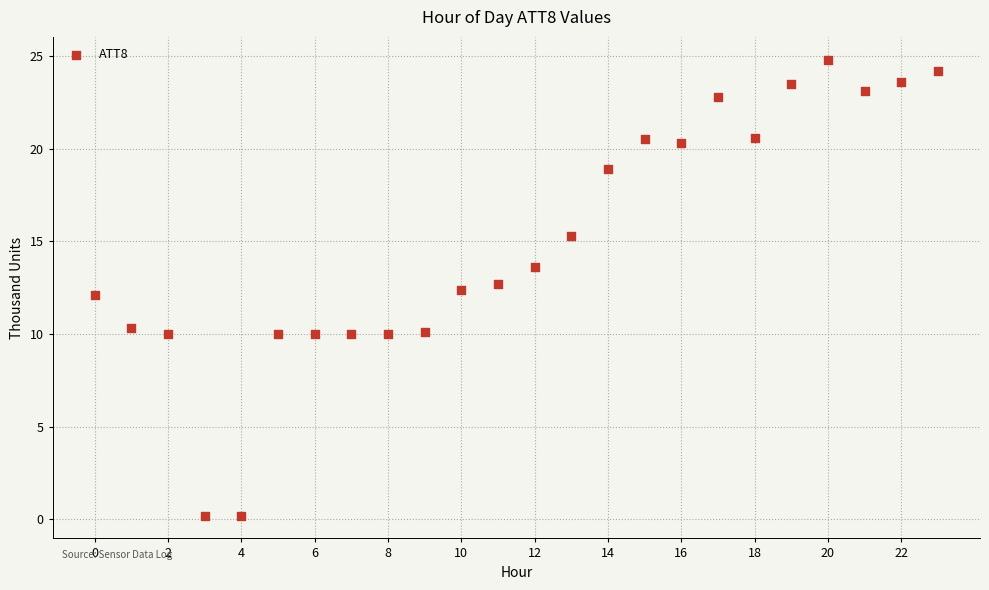

What is the range of Y values (max minus min)?

24.6